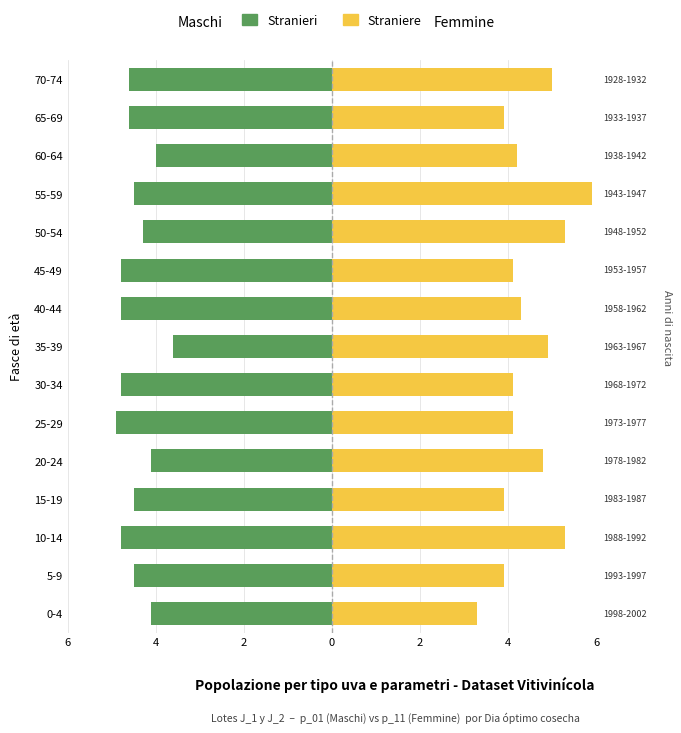

Count the number of data series in this chart.

2